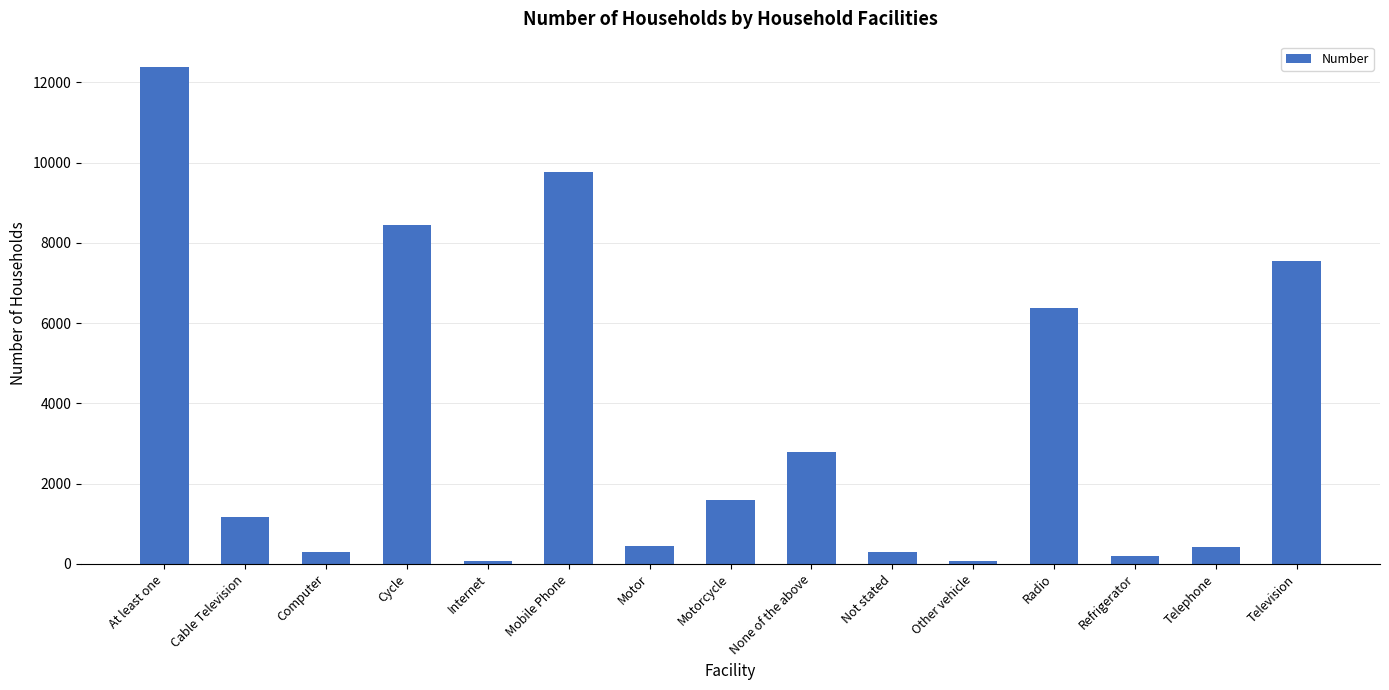

Is it true that the value at Cycle is 14028?

False